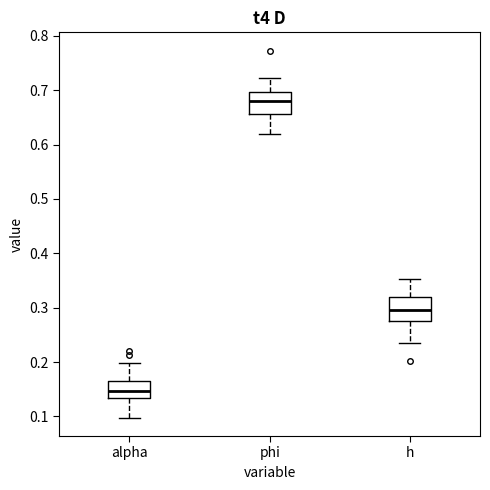

Reading left to right, read every box against the y-axis: the position of its median line, the range the box covers, and the ends of its whiskers. The values are not printed on the chart, so give them approximately, as read against the axis.

alpha: median 0.15, box 0.13 to 0.17, whiskers 0.10 to 0.20
phi: median 0.68, box 0.66 to 0.70, whiskers 0.62 to 0.72
h: median 0.30, box 0.27 to 0.32, whiskers 0.23 to 0.35